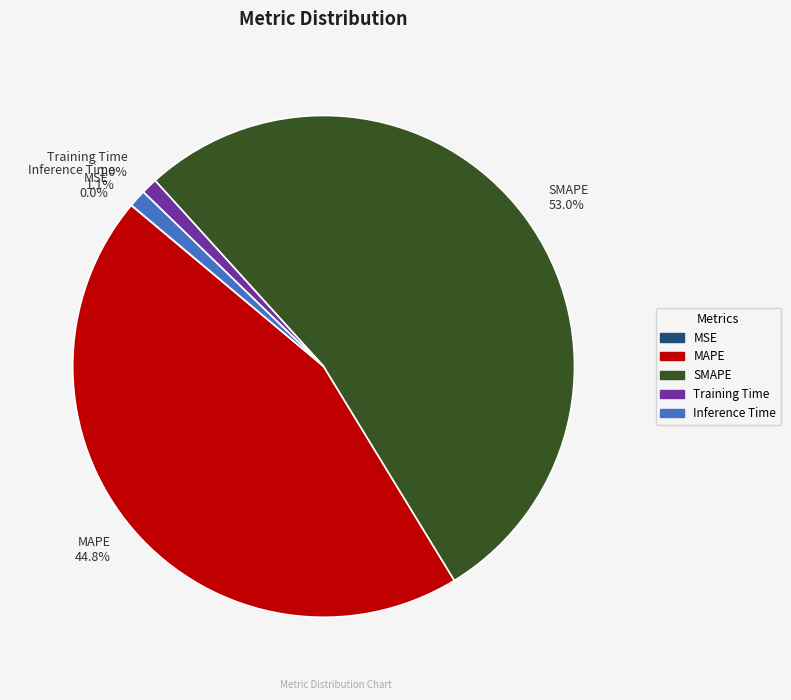

Is SMAPE 53.0% the majority of the pie?

Yes